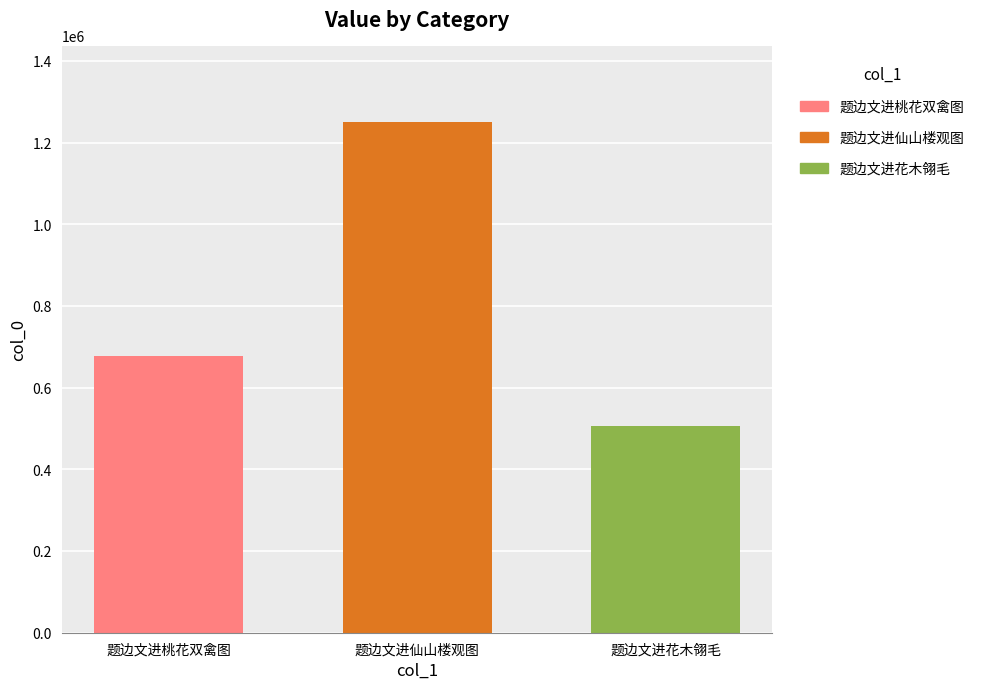

The 题边文进仙山楼观图 series shows 1249921 at 题边文进仙山楼观图. True or false?

True